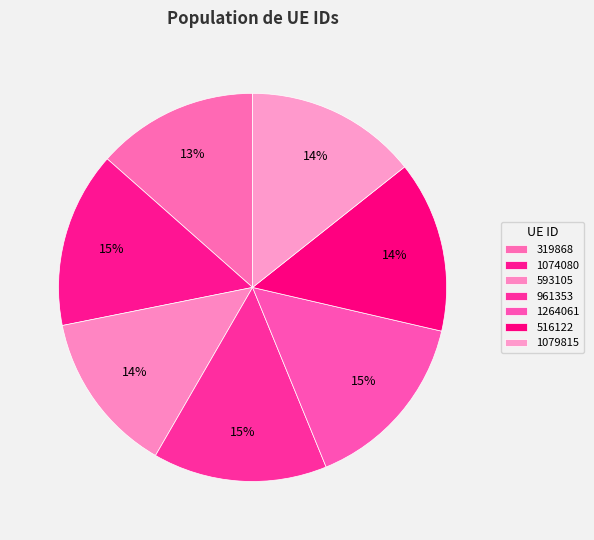

To the nearest percent, what percentage of the pie is 593105?

14%